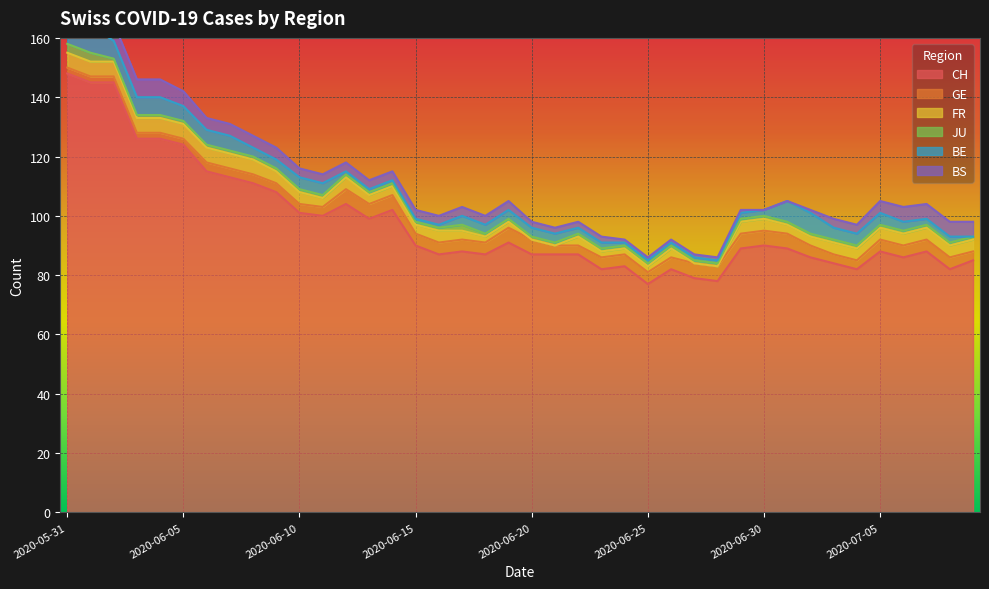

What is the difference between the highest and lowest values at 2020-06-17?

86